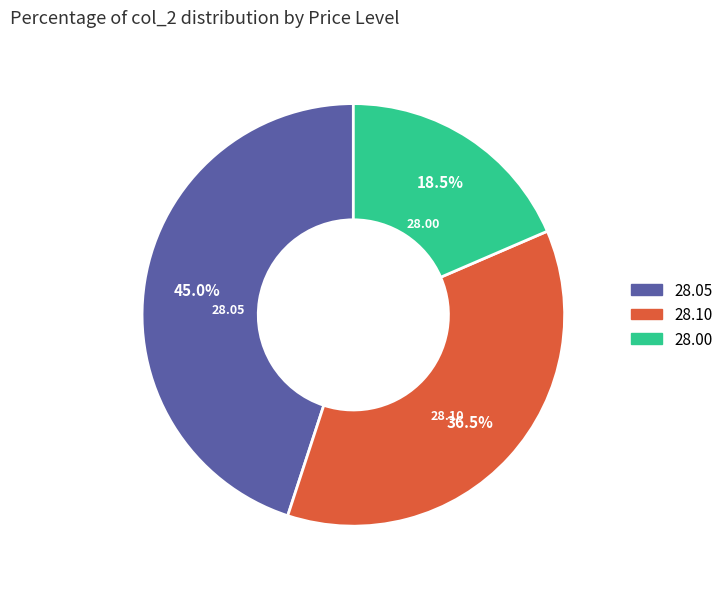

Which has a higher value, 28.00 or 28.05?

28.05